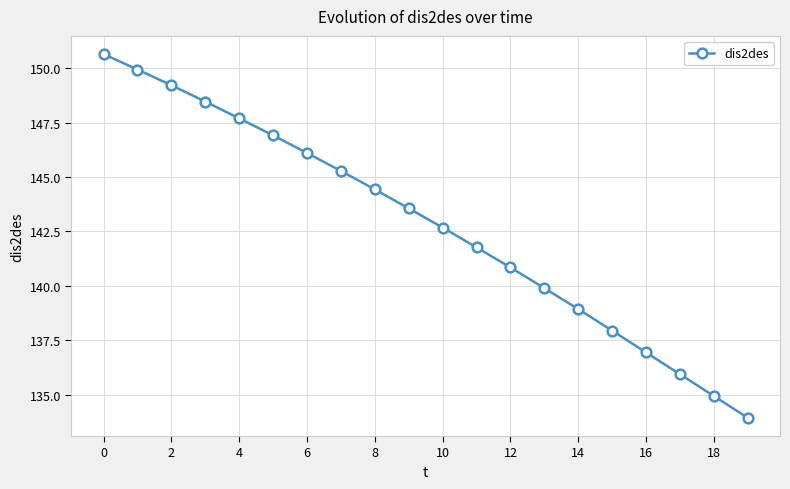

How many categories are shown in the chart?

20